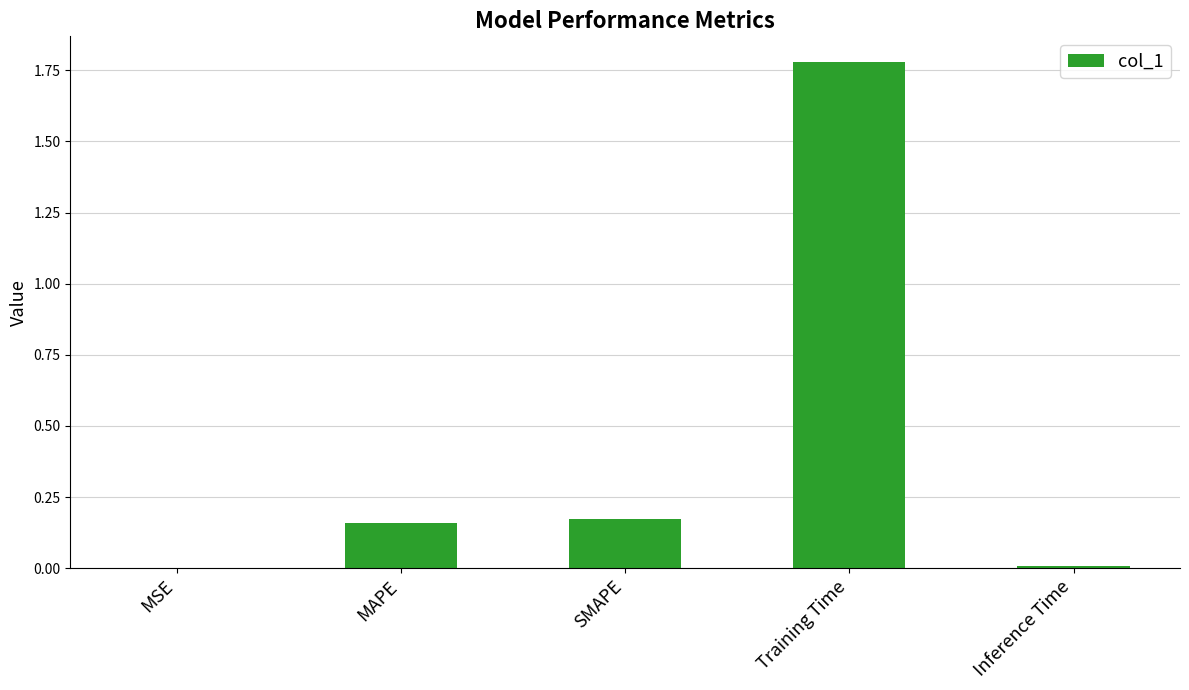

What is the sum of the values at MAPE and Training Time?

1.9